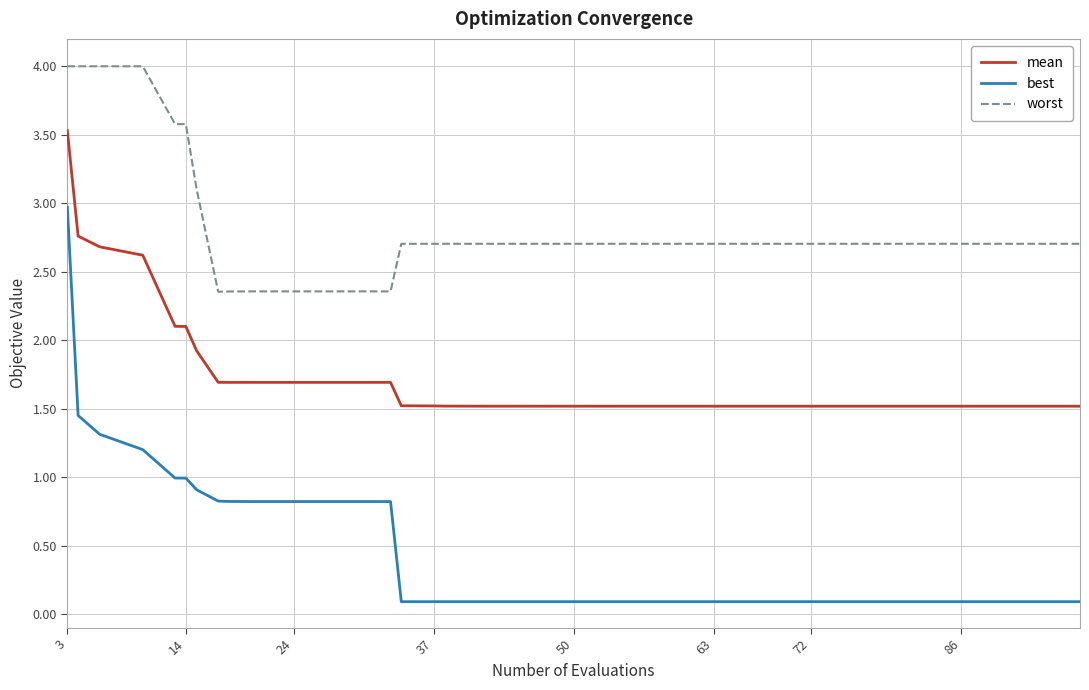

What is the greatest value displayed?

4.0